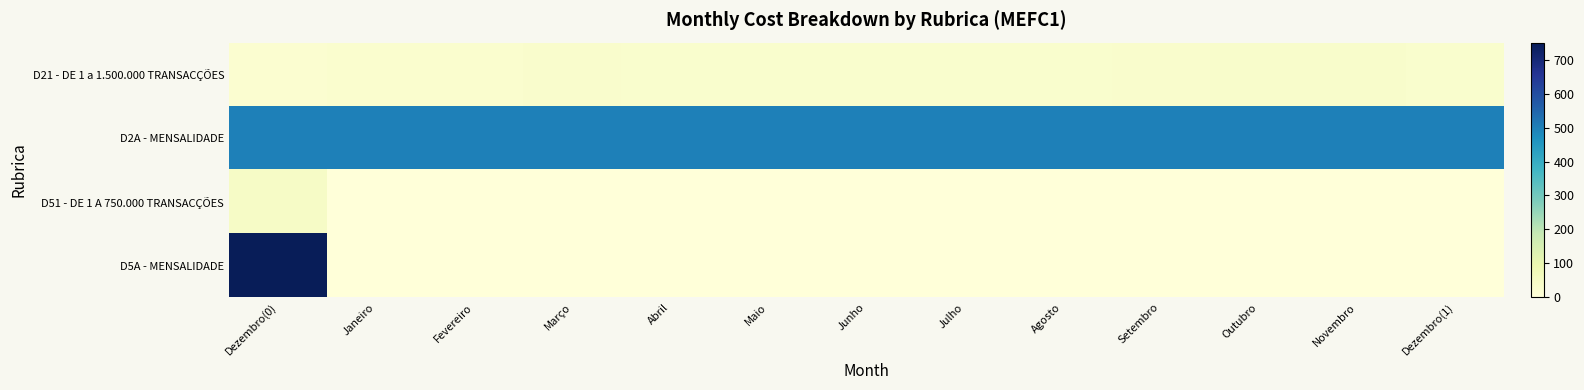

Rank the series at Dezembro(1) from lowest to highest value.

D51 - DE 1 A 750.000 TRANSACÇÕES, D5A - MENSALIDADE, D21 - DE 1 a 1.500.000 TRANSACÇÕES, D2A - MENSALIDADE